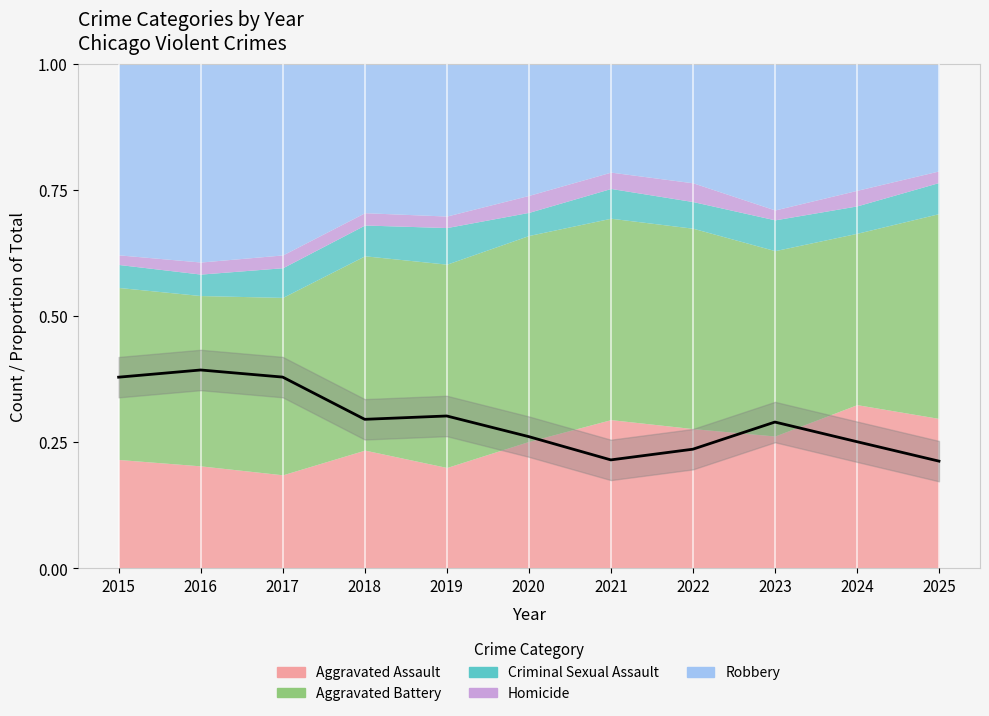

Does the chart display data point markers on the line(s)?

No